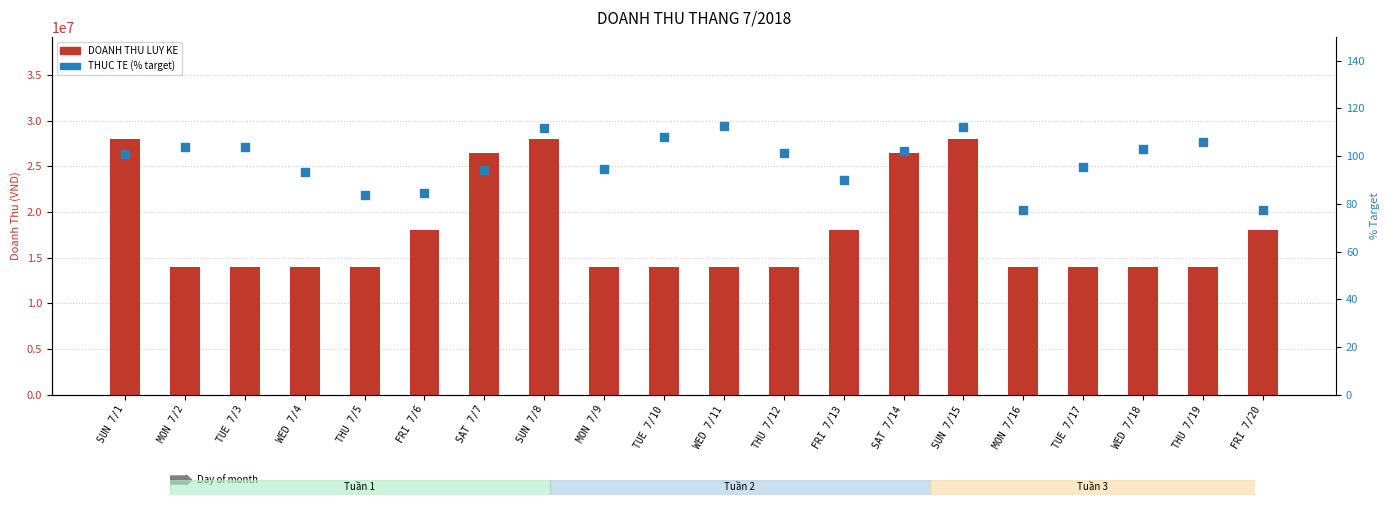

At which category is the sum across all series the highest?

SUN 7/15